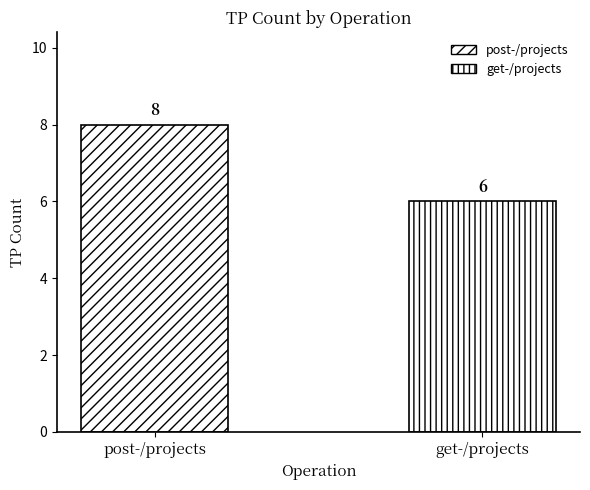

How many bars are there in total?

2